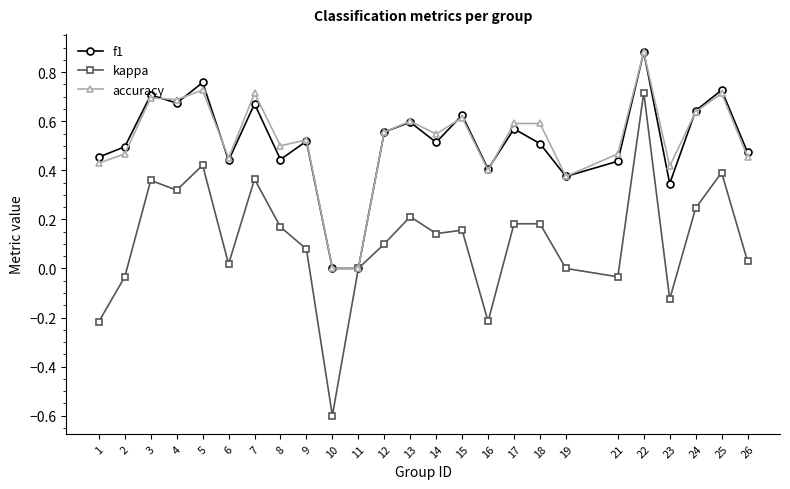

Does the chart display data point markers on the line(s)?

Yes